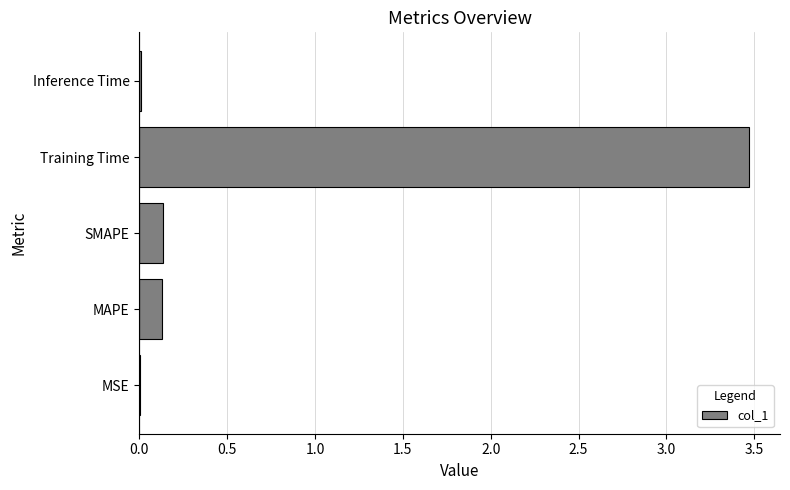

The value at MAPE is 0.1. True or false?

True